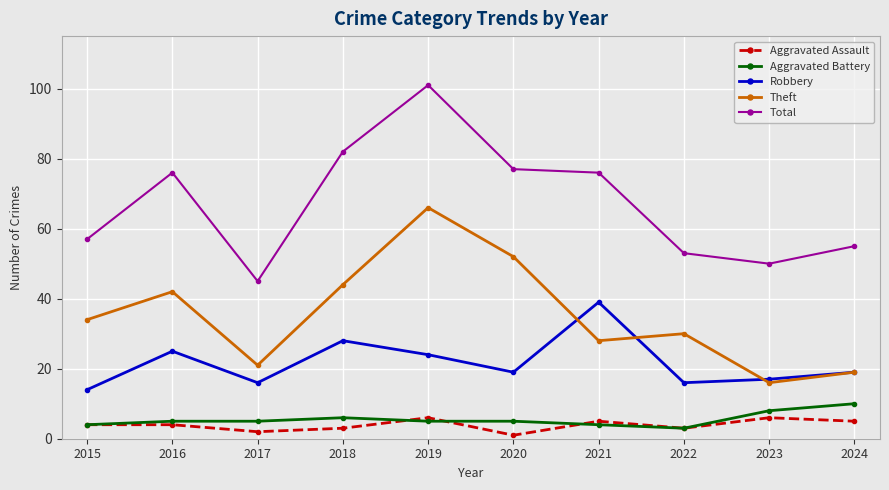

What is the difference between the highest and lowest values at 2015?

53